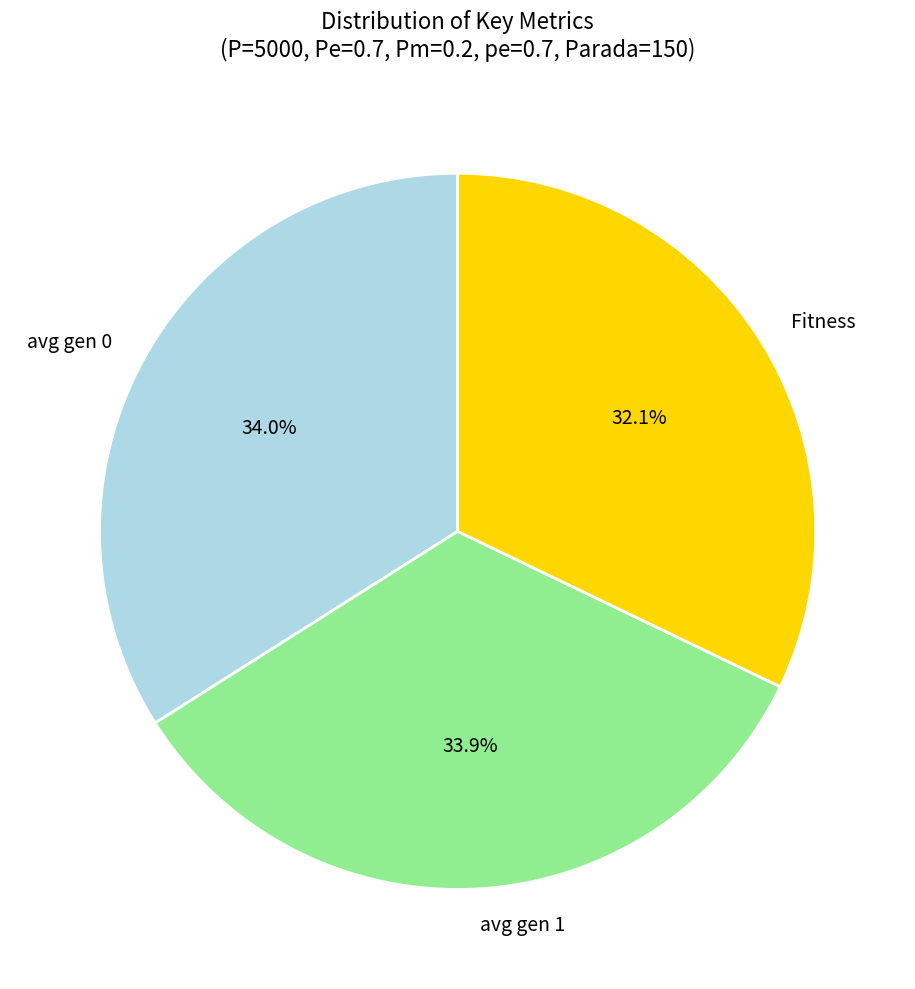

Which category has the smallest portion of the pie?

Fitness